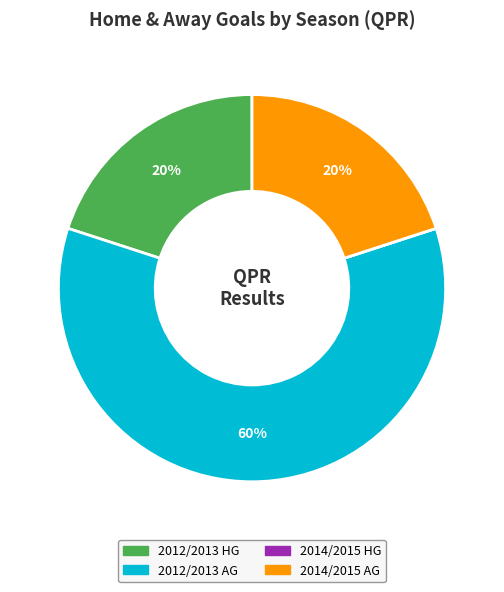

To the nearest percent, what is the difference between the largest and smallest slice percentages?

60%